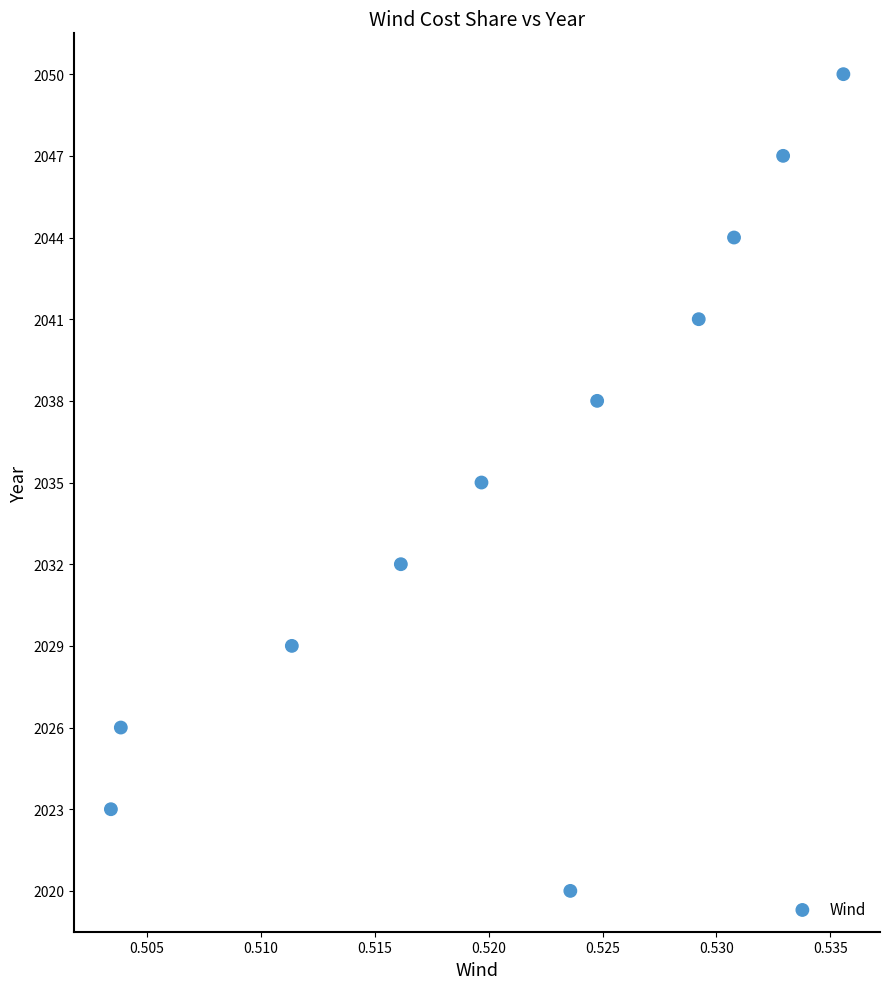

What is the average Y value?

2035